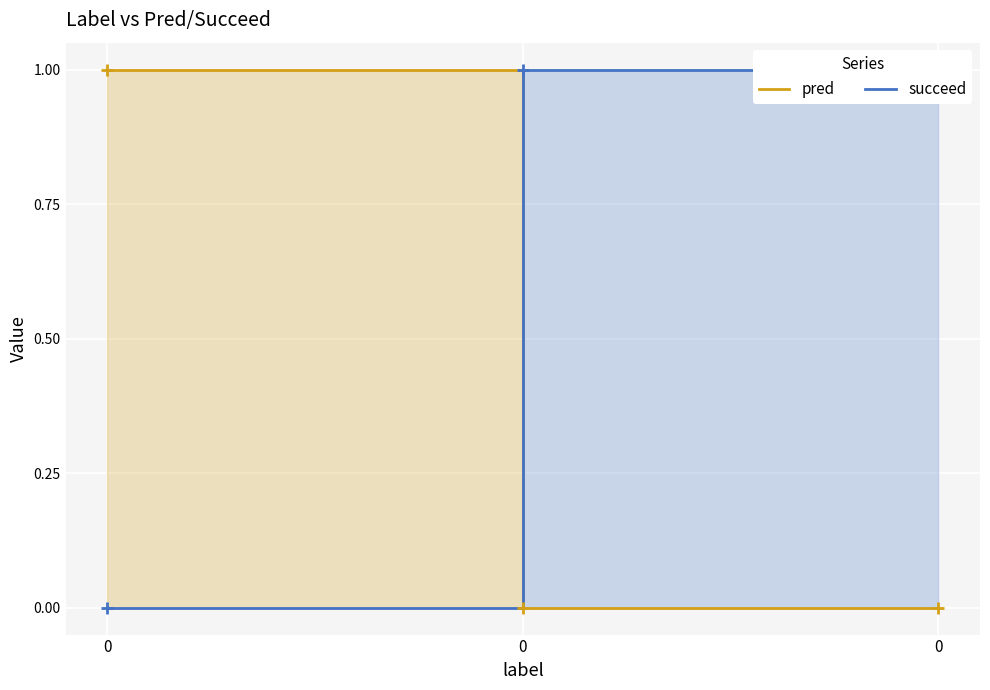

List the series in order of their overall mean, highest first.

succeed, pred